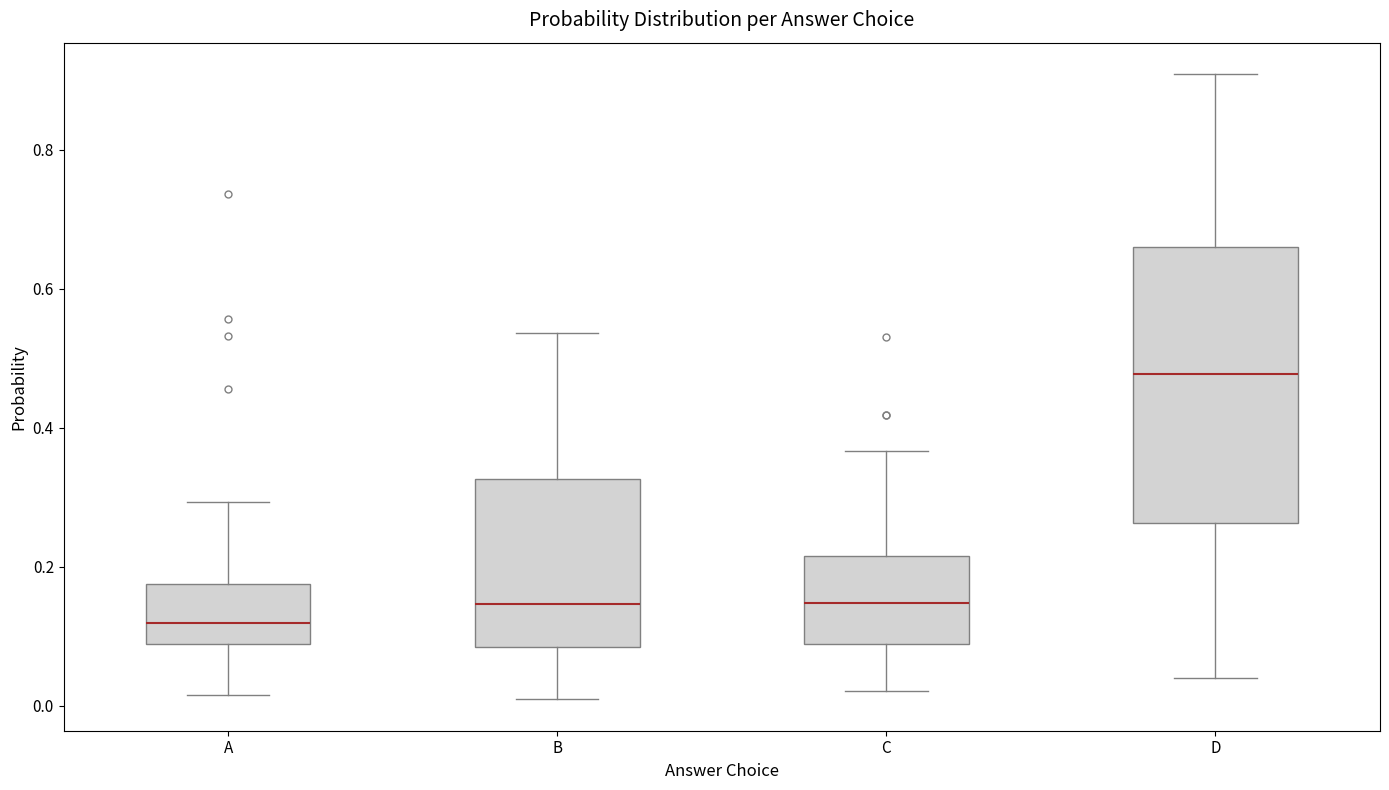

Reading left to right, transcribe this box plot: for each box, give where its median line is, the range the box spans, and where its two whiskers end, as read against the y-axis. The values are not printed on the chart, so give them approximately, as read against the axis.

A: median 0.12, box 0.08 to 0.18, whiskers 0.02 to 0.30
B: median 0.14, box 0.08 to 0.32, whiskers 0.00 to 0.54
C: median 0.14, box 0.08 to 0.22, whiskers 0.02 to 0.36
D: median 0.48, box 0.26 to 0.66, whiskers 0.04 to 0.90